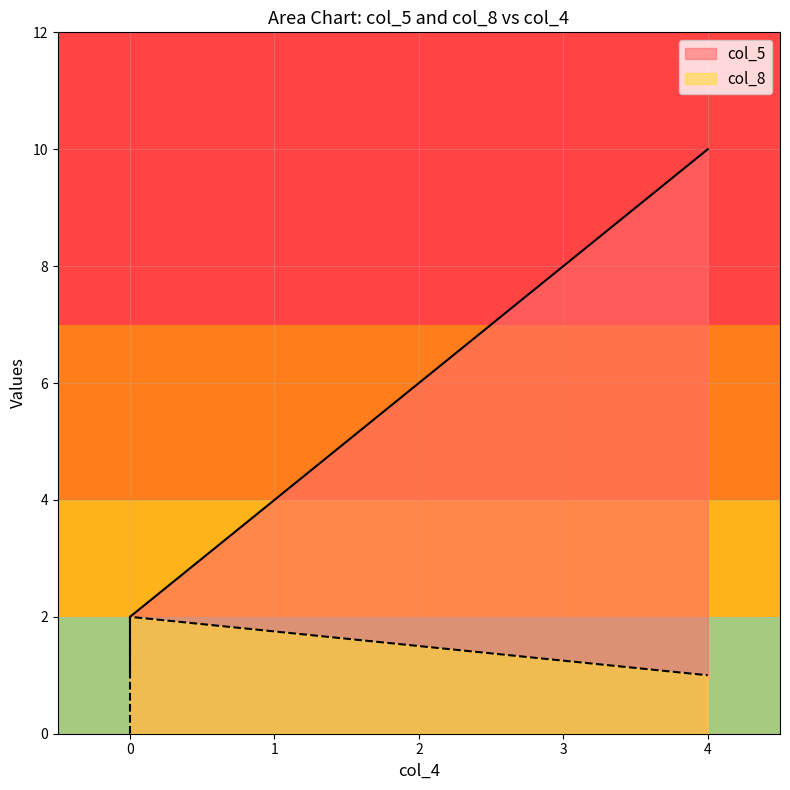

Is it true that col_5 equals 2 at 0?

True